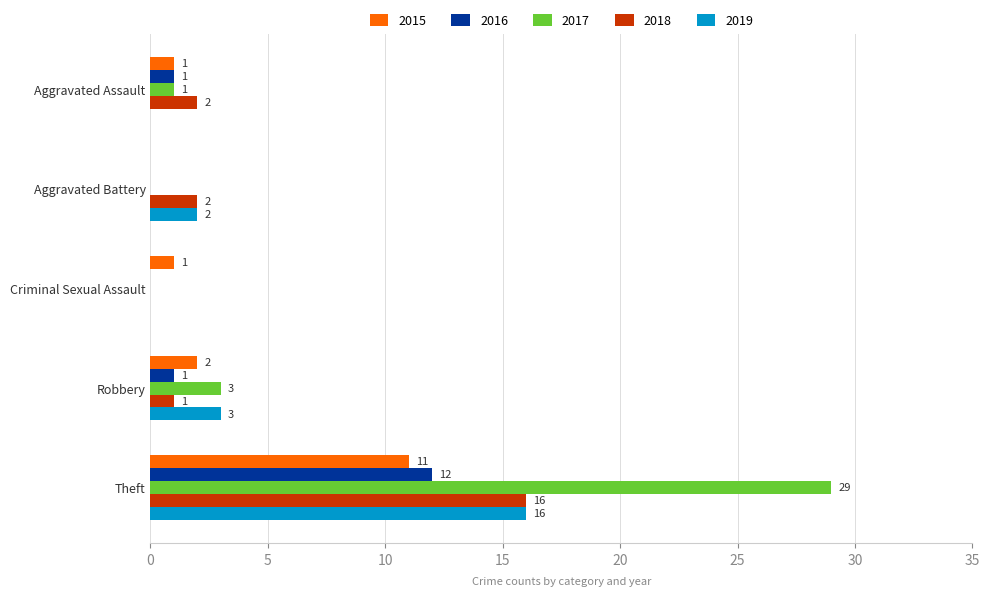

What is the average value of the 2017 series?

7